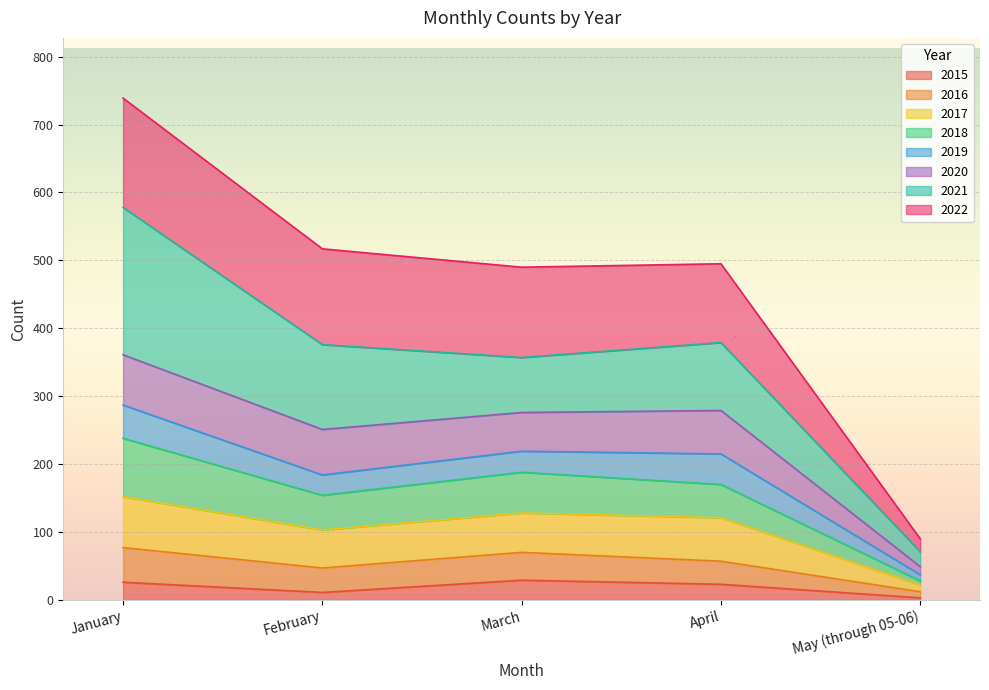

Does the chart display data point markers on the line(s)?

No